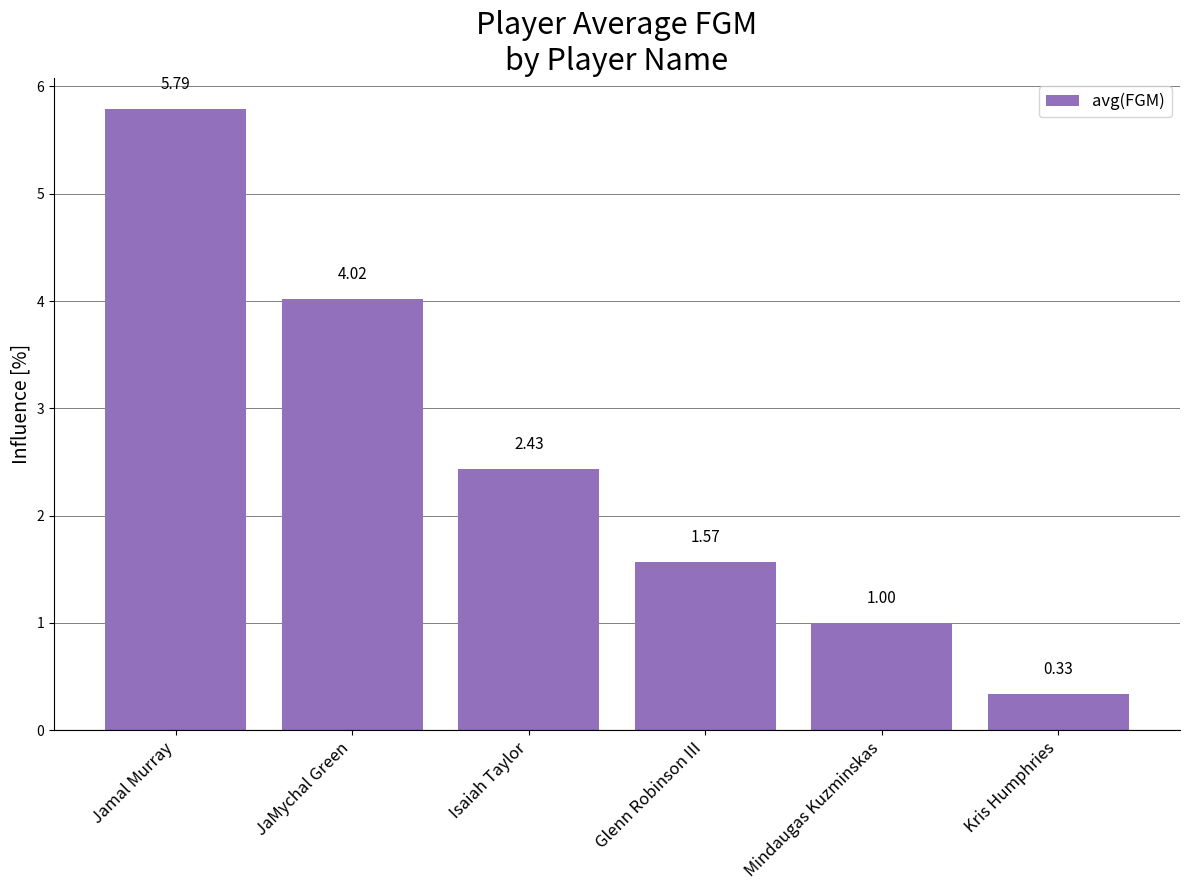

Is it true that the value at Mindaugas Kuzminskas is 0.4?

False